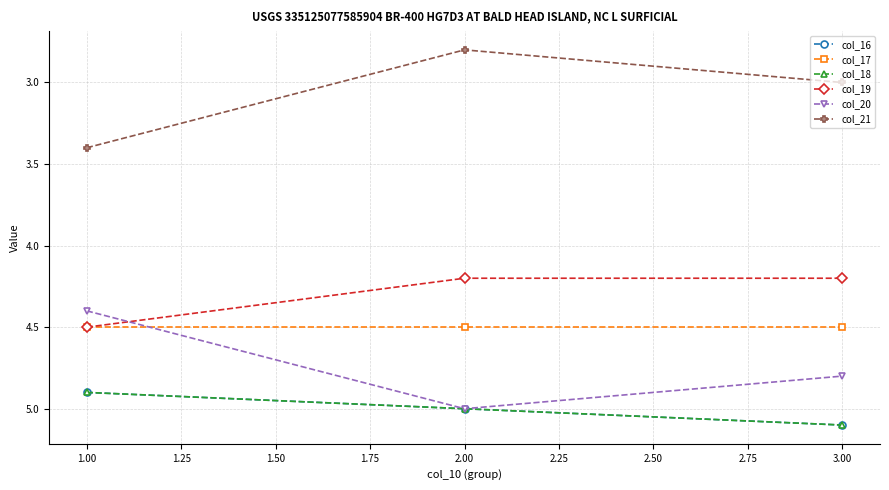

How many col_16 values are between 4 and 5?

2